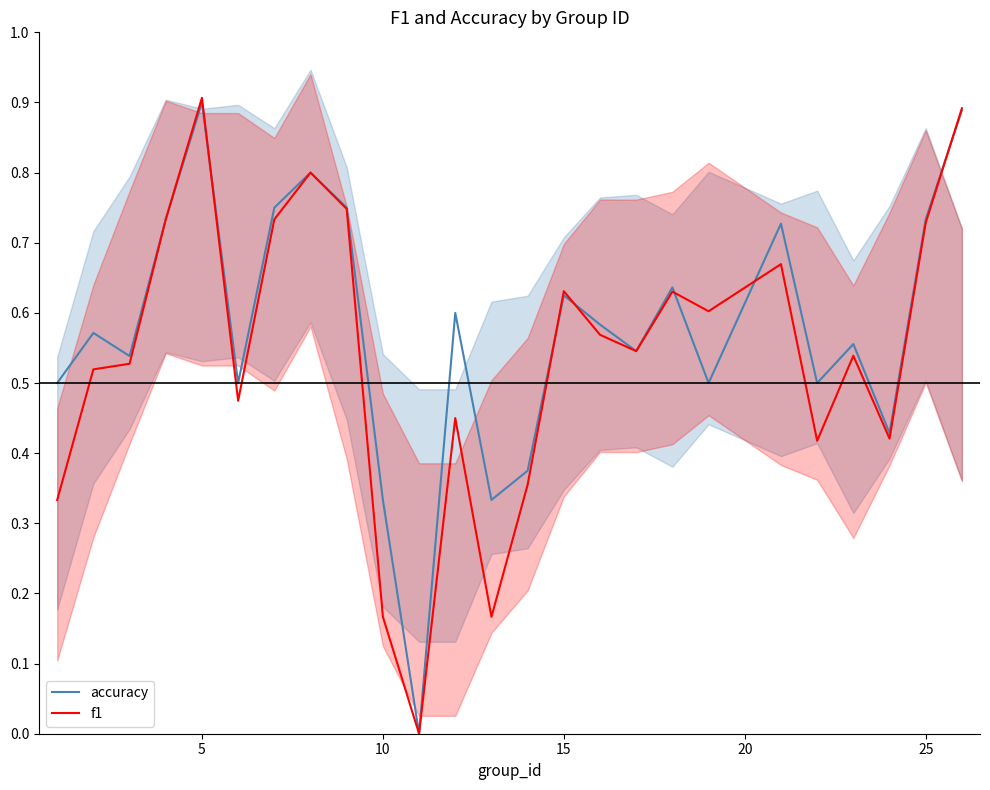

How many interior local peaks does the f1 series have?

7